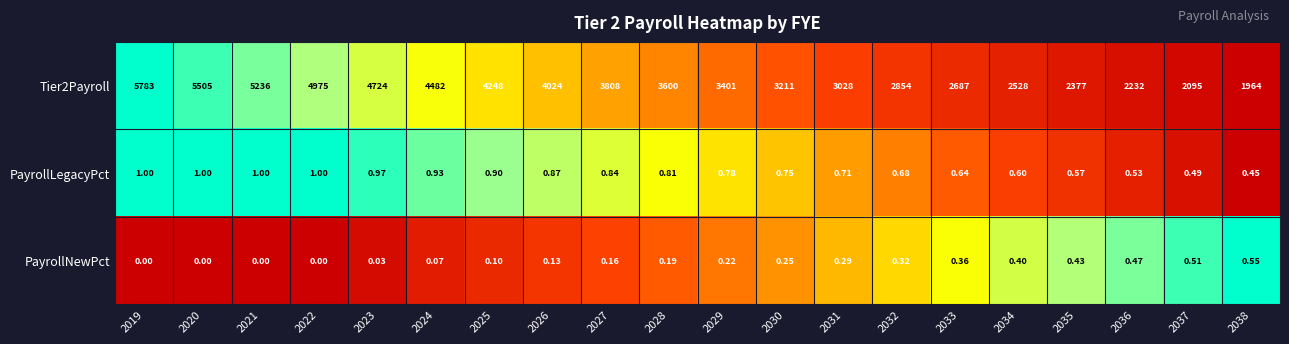

At which category is the sum across all series the highest?

2019